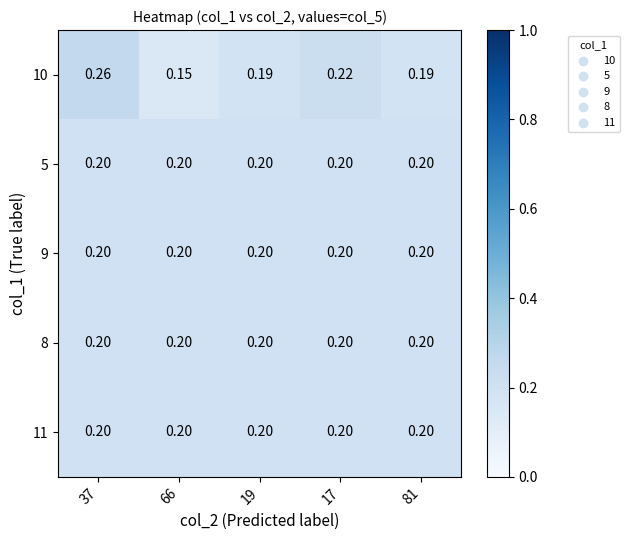

Is the value of 10 at 81 greater than the value of 9 at 17?

No